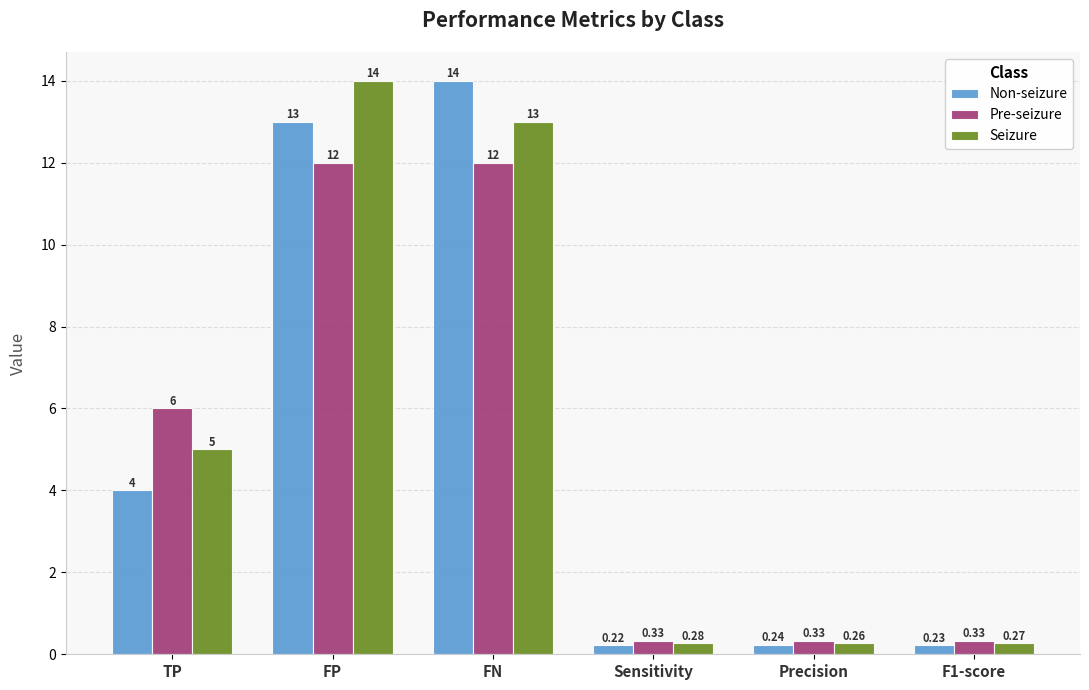

Is it true that Pre-seizure equals 12.0 at FN?

True